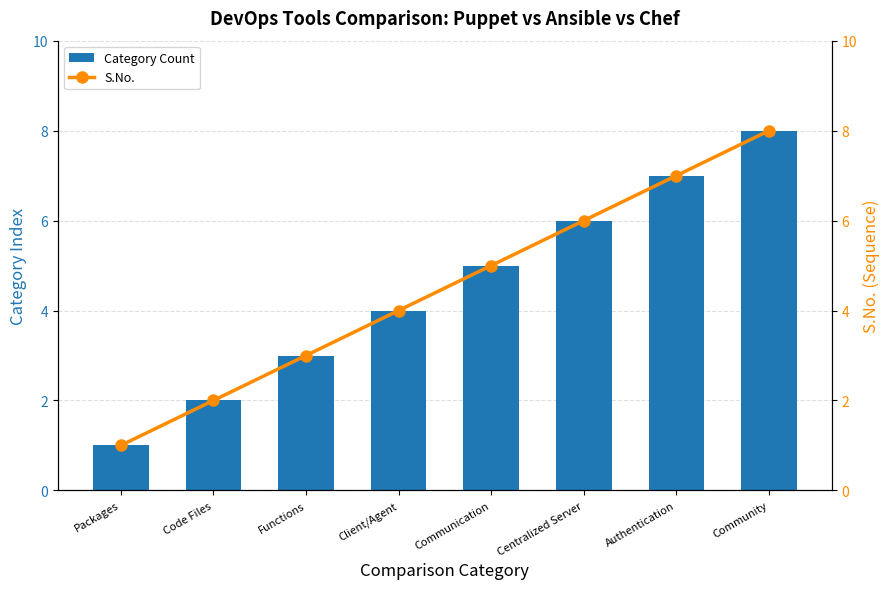

Reading left to right, transcribe all the data shown in this chart.

Category Count: Packages=1	Code Files=2	Functions=3	Client/Agent=4	Communication=5	Centralized Server=6	Authentication=7	Community=8
S.No.: Packages=1	Code Files=2	Functions=3	Client/Agent=4	Communication=5	Centralized Server=6	Authentication=7	Community=8